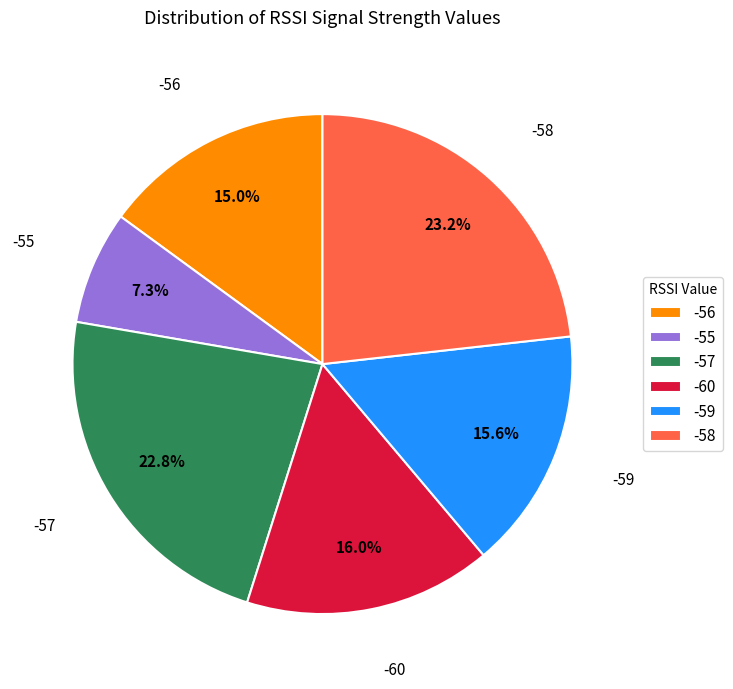

What is the smallest slice in the pie chart?

-55